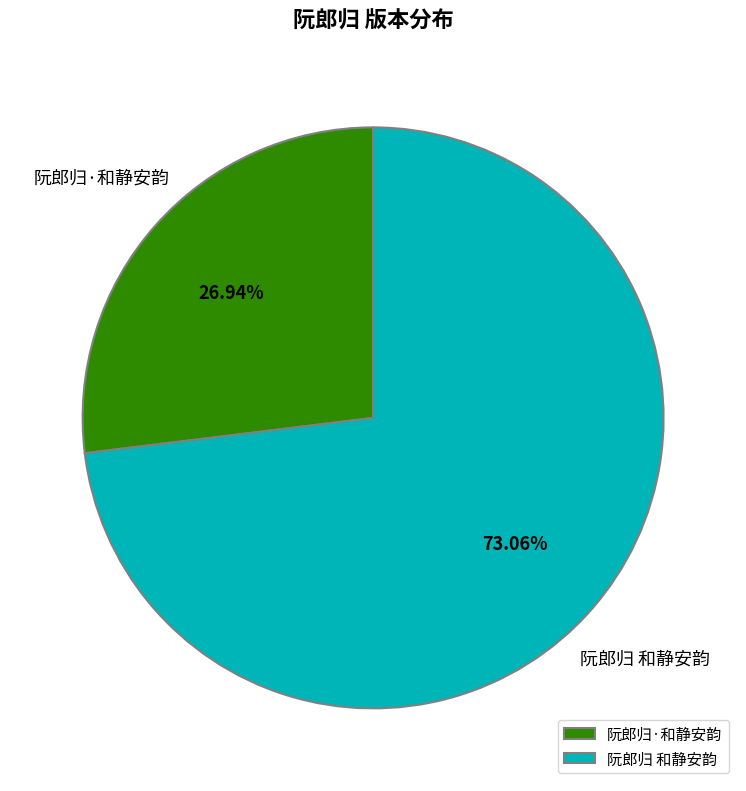

Is there any slice that represents more than half of the pie?

Yes